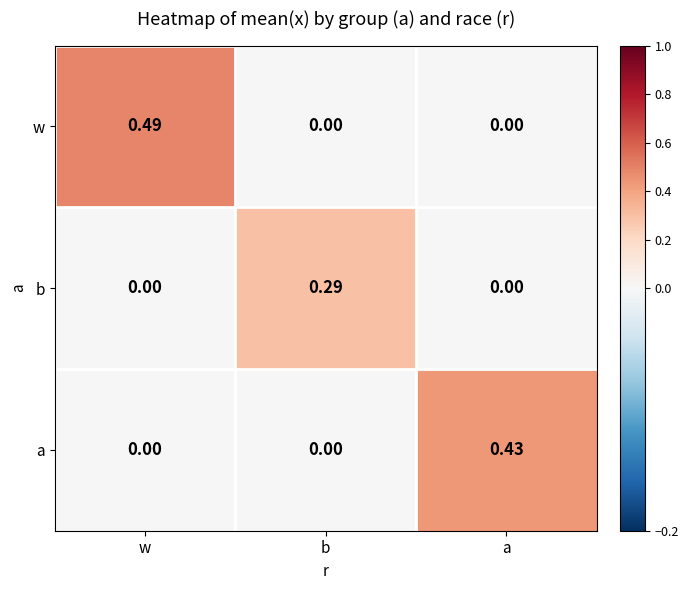

At which category is the sum across all series the highest?

w